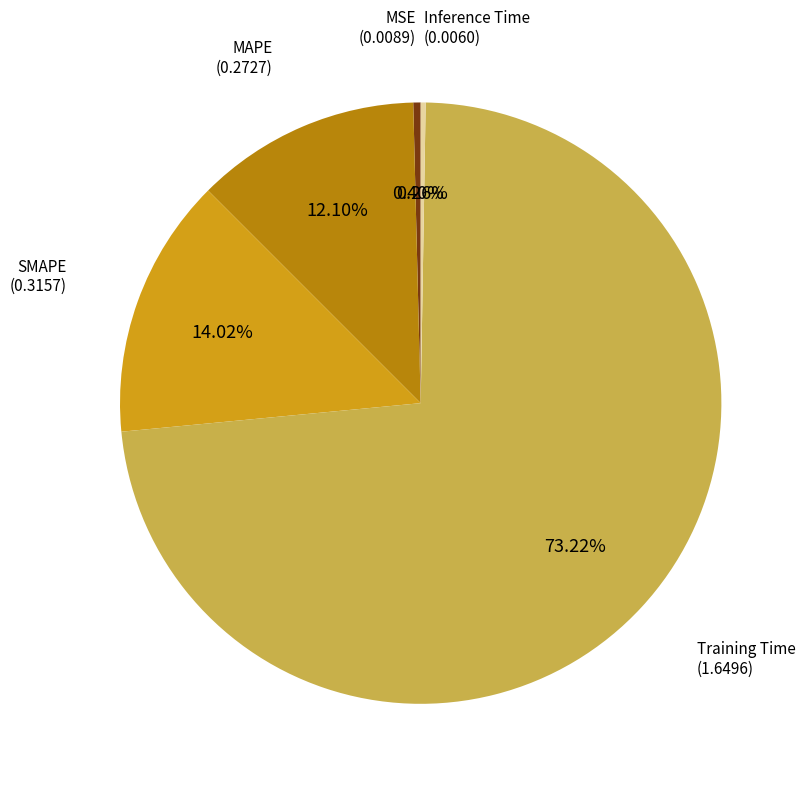

Is there any slice that represents more than half of the pie?

Yes